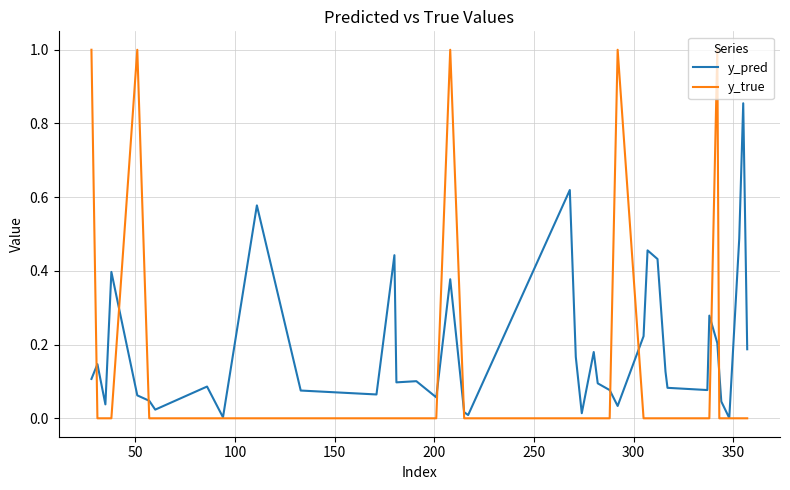

What is the highest value of the y_true series?

1.0